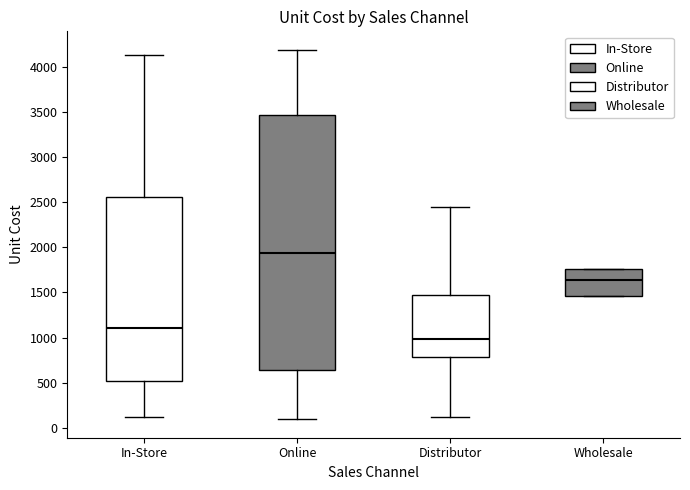

Which box's median line is the highest?

Online